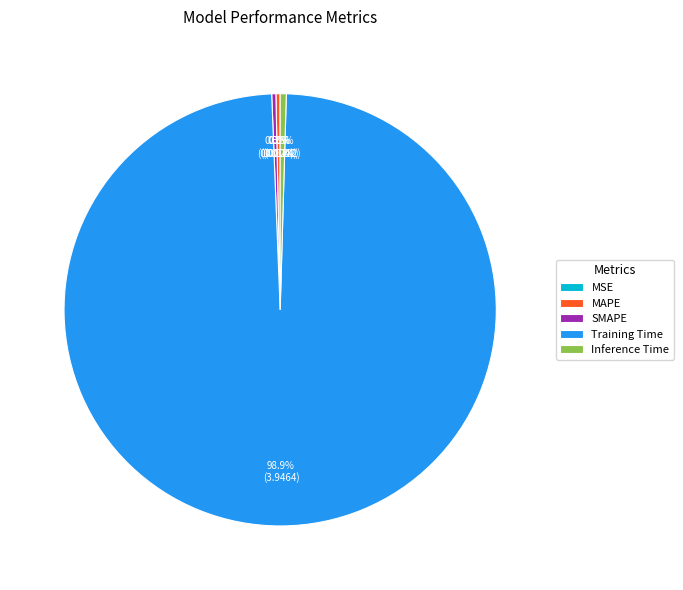

What percentage is NOT represented by MAPE?

99.7%